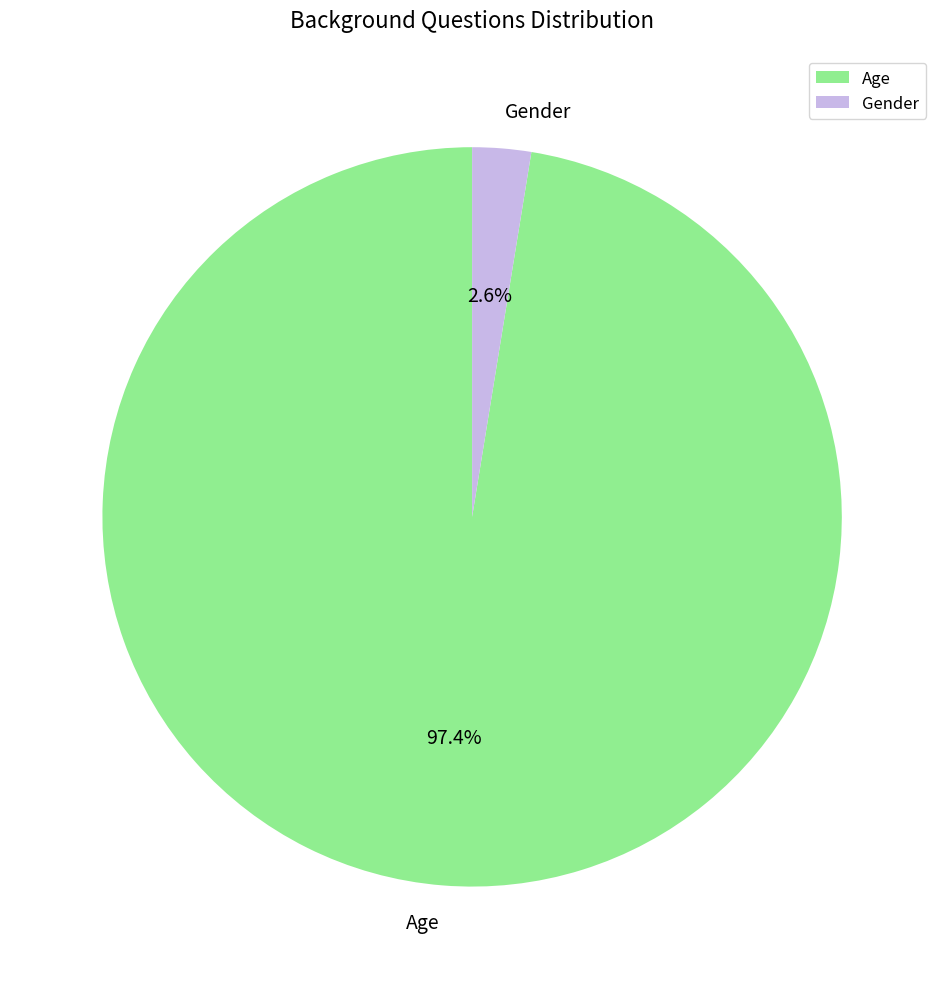

What percentage do Age and Gender together represent?

100.0%